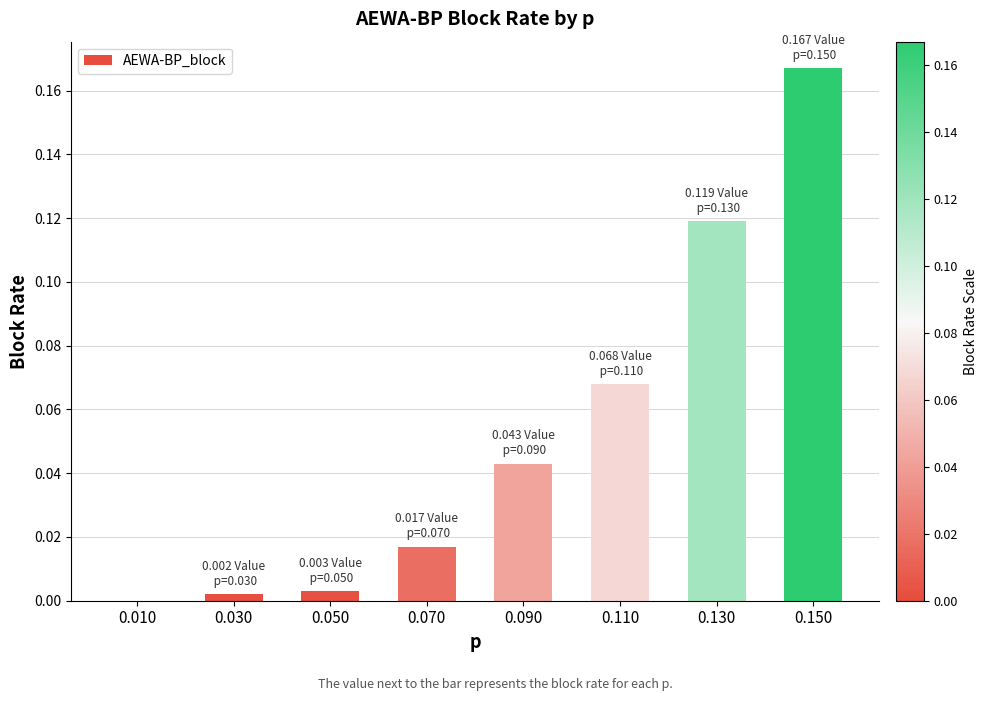

What is the sum of all values?

0.4